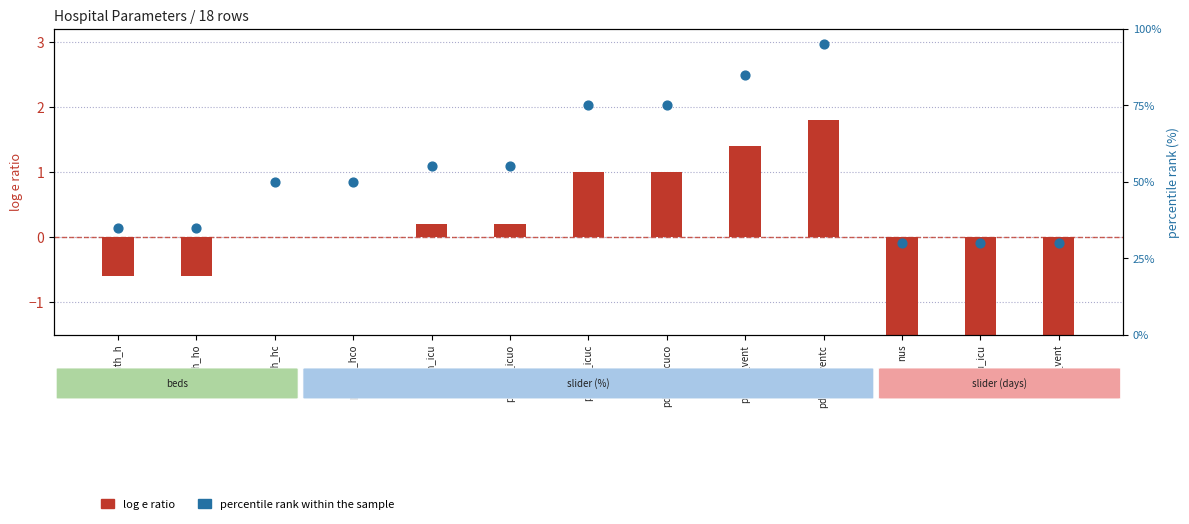

What is the ratio of the value at pdeath_ho to the value at pdeath_h?

1.0